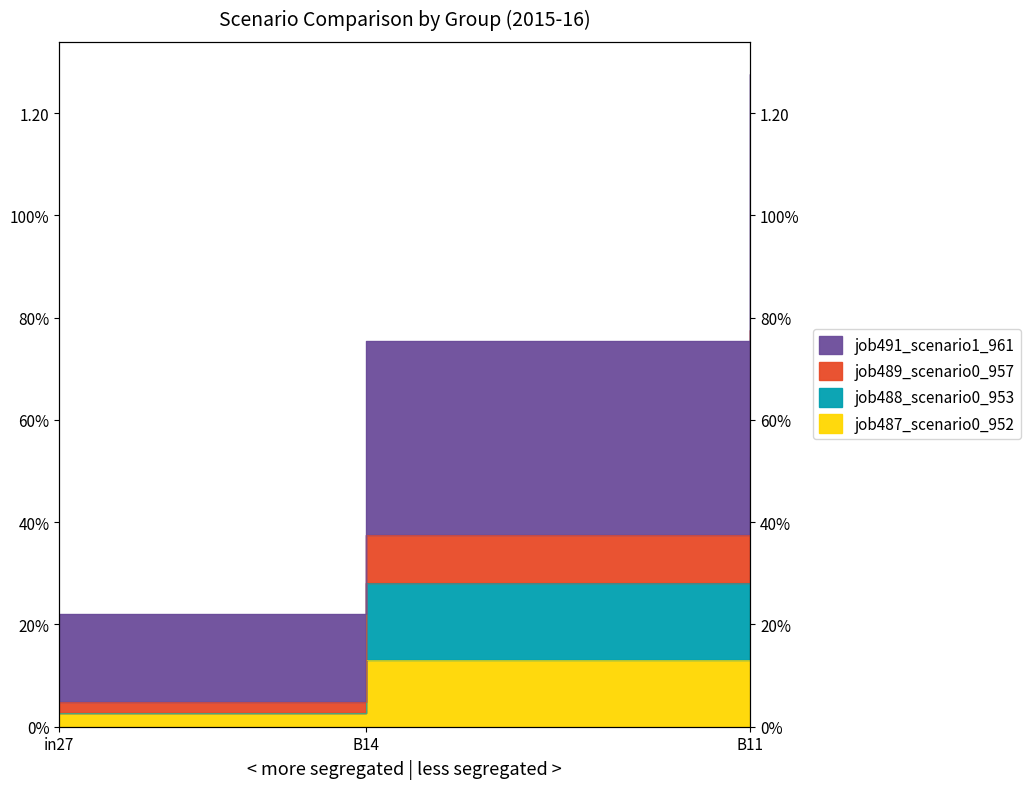

Read the job489_scenario0_957 value at B11.

0.8